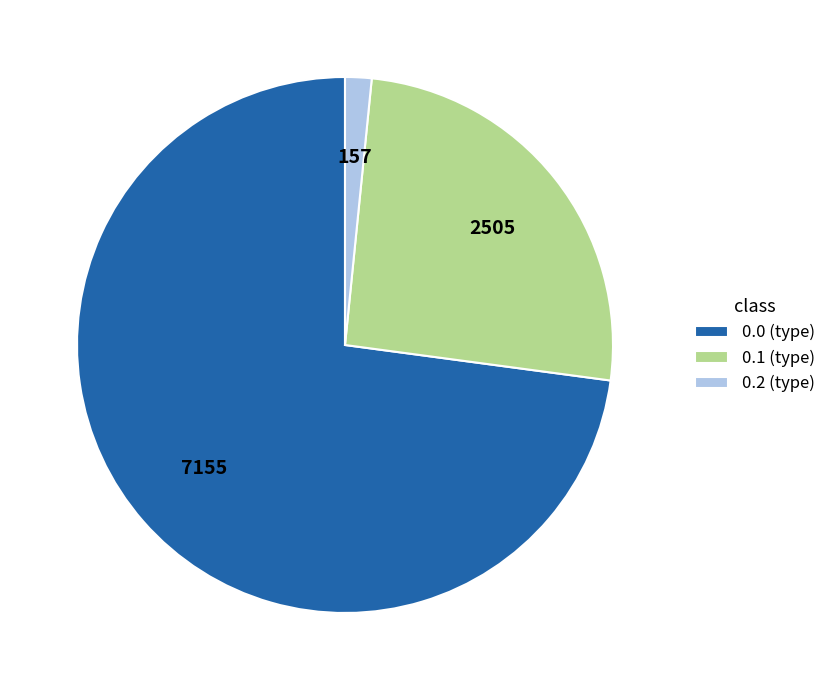

Which has a higher value, 0.0 (type) or 0.1 (type)?

0.0 (type)